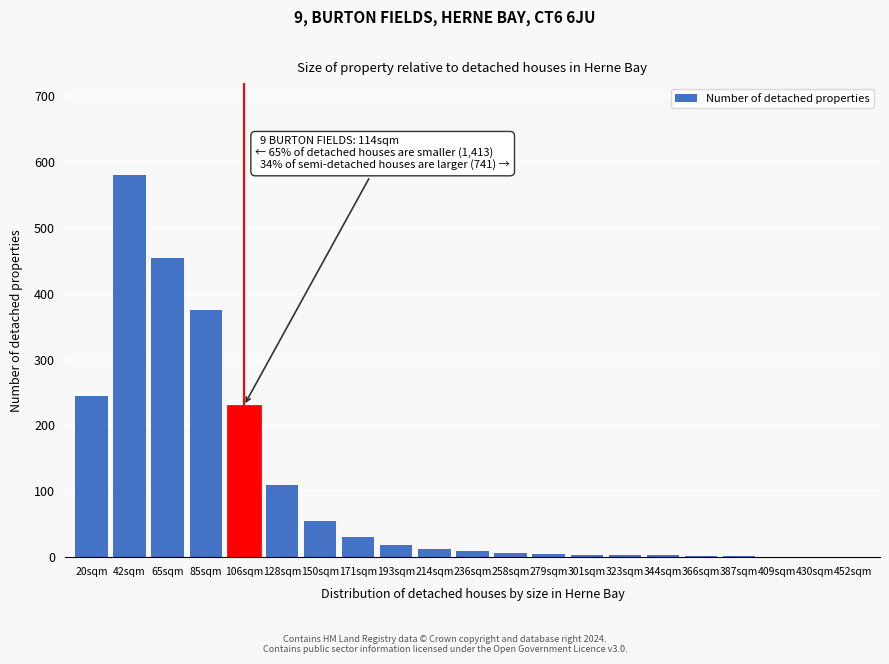

Which category has the highest value across all series?

42sqm